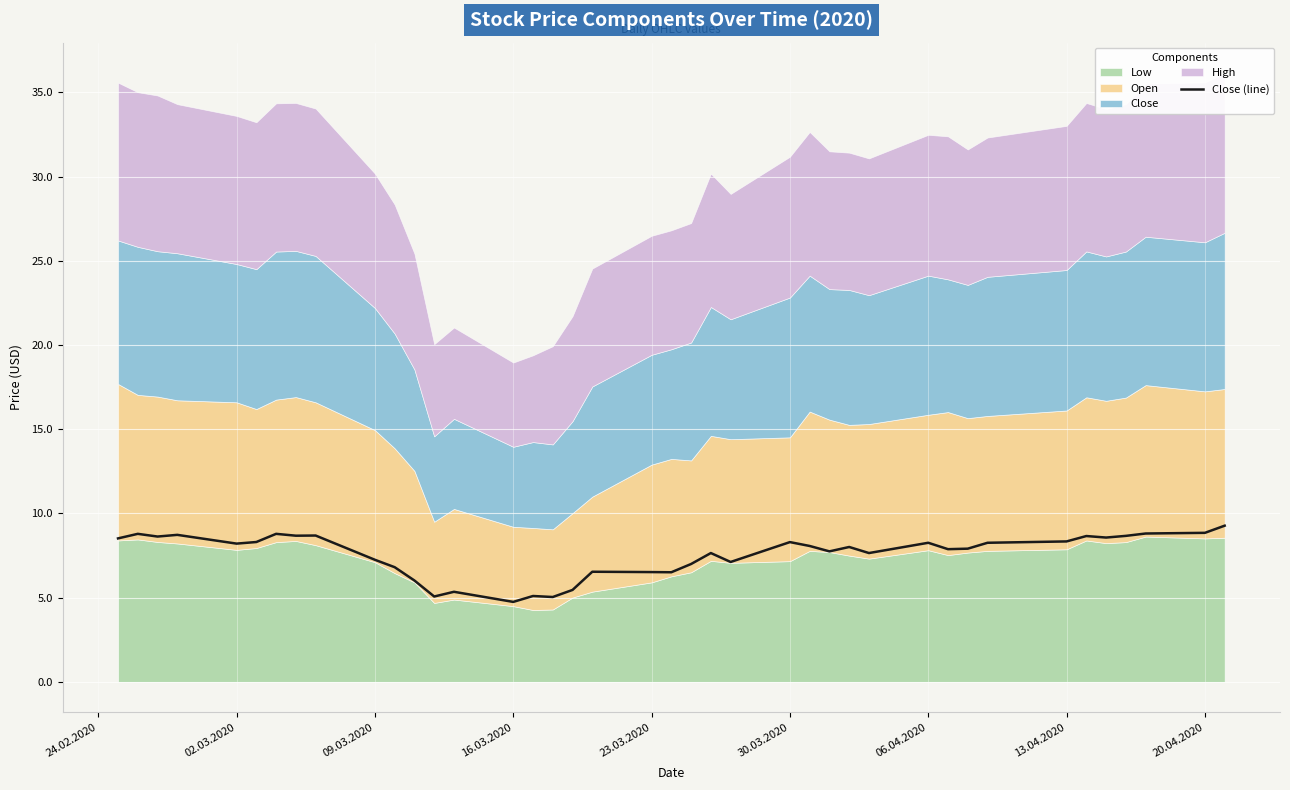

Is it true that Close (line) equals 8.3 at 30.03.2020?

True